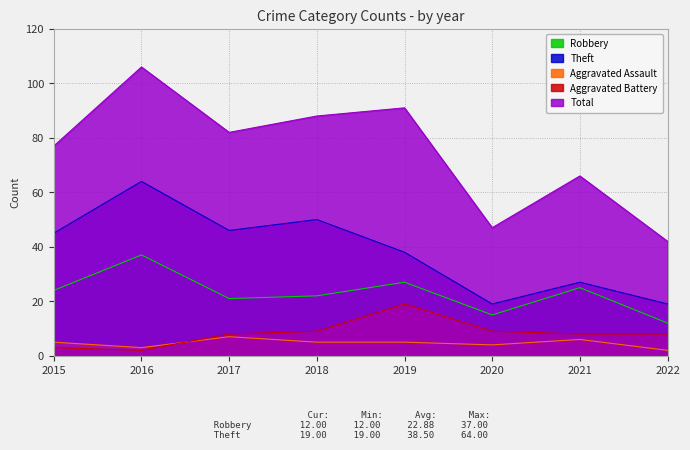

Count the Aggravated Assault values in the range 4 to 6.

5